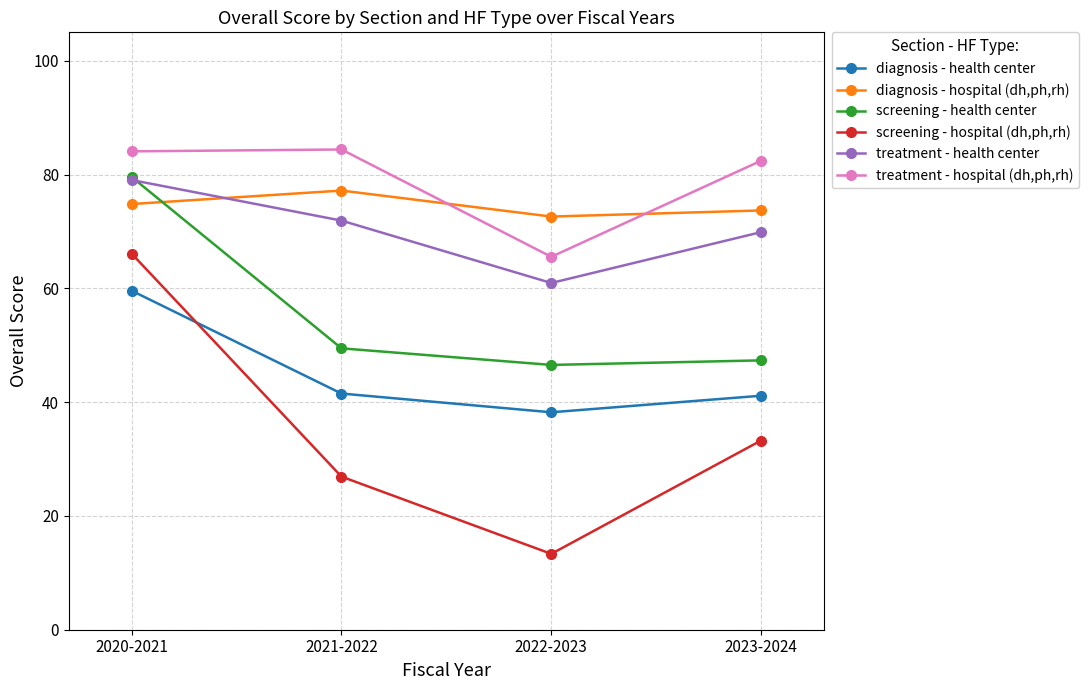

What is the maximum value for screening - health center?

79.6